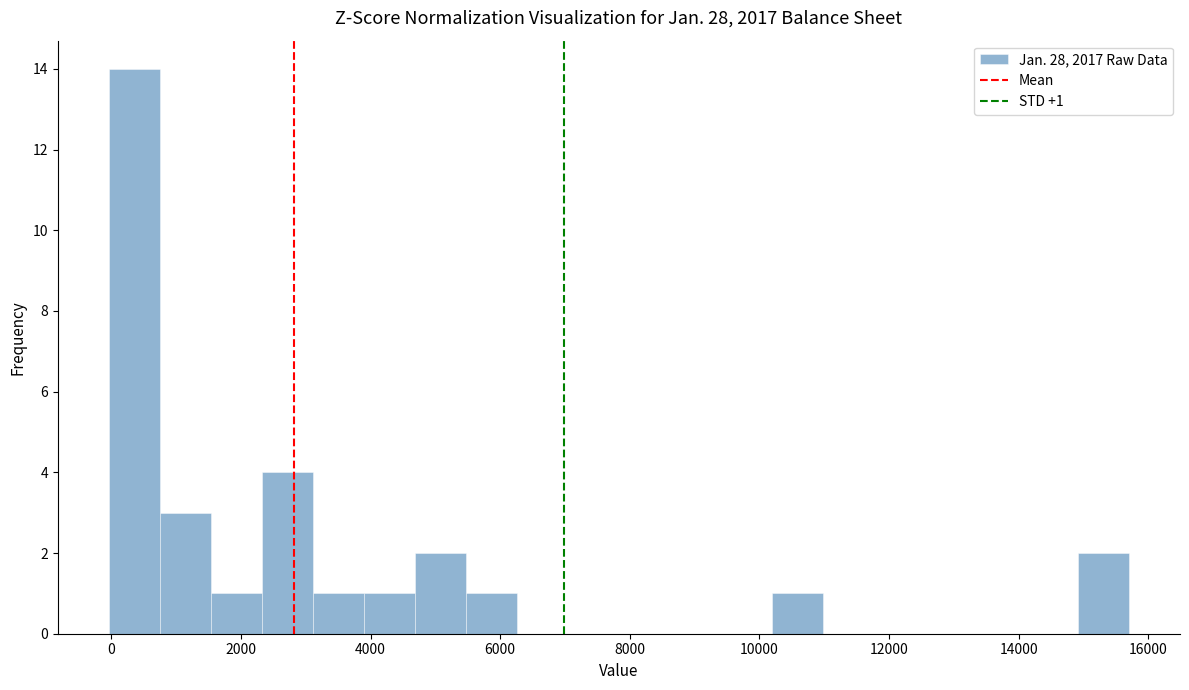

Around what value on the x-axis is the tallest bar? Give the approximate position of its centre, as read against the axis.

400